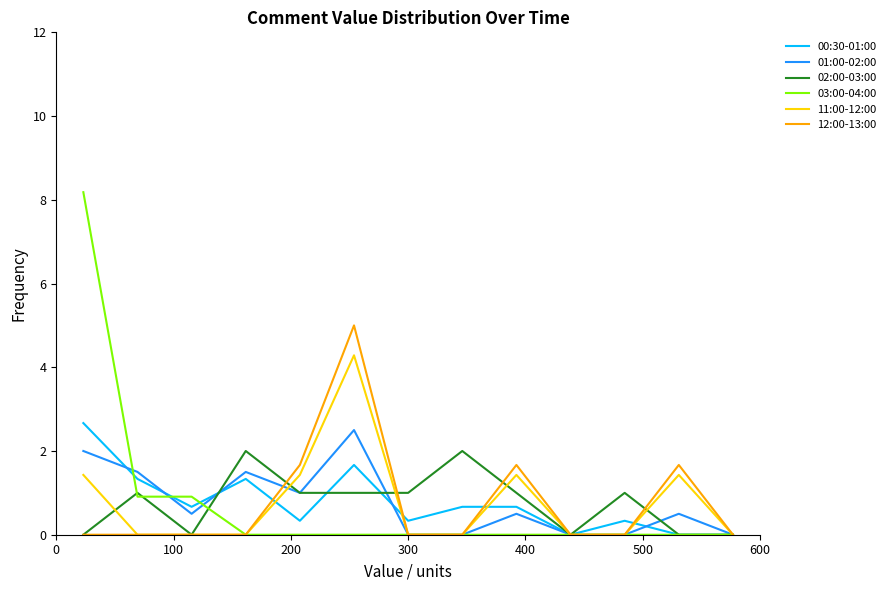

What is the maximum value for 12:00-13:00?

5.0